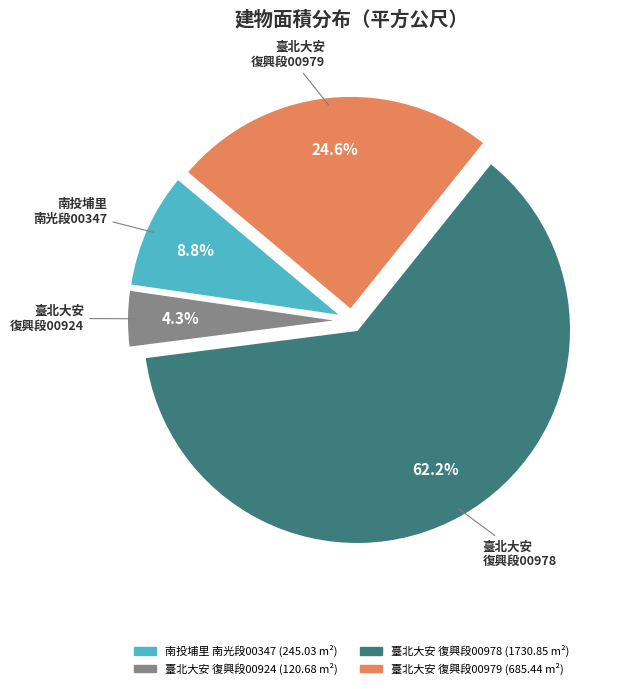

Is there any slice that represents more than half of the pie?

Yes